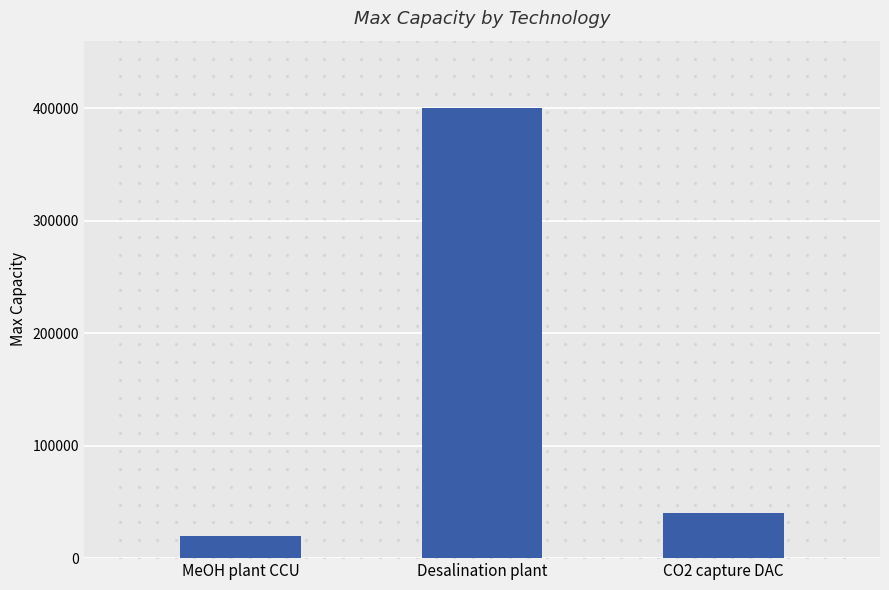

What is the change in value from MeOH plant CCU to CO2 capture DAC?

+20000